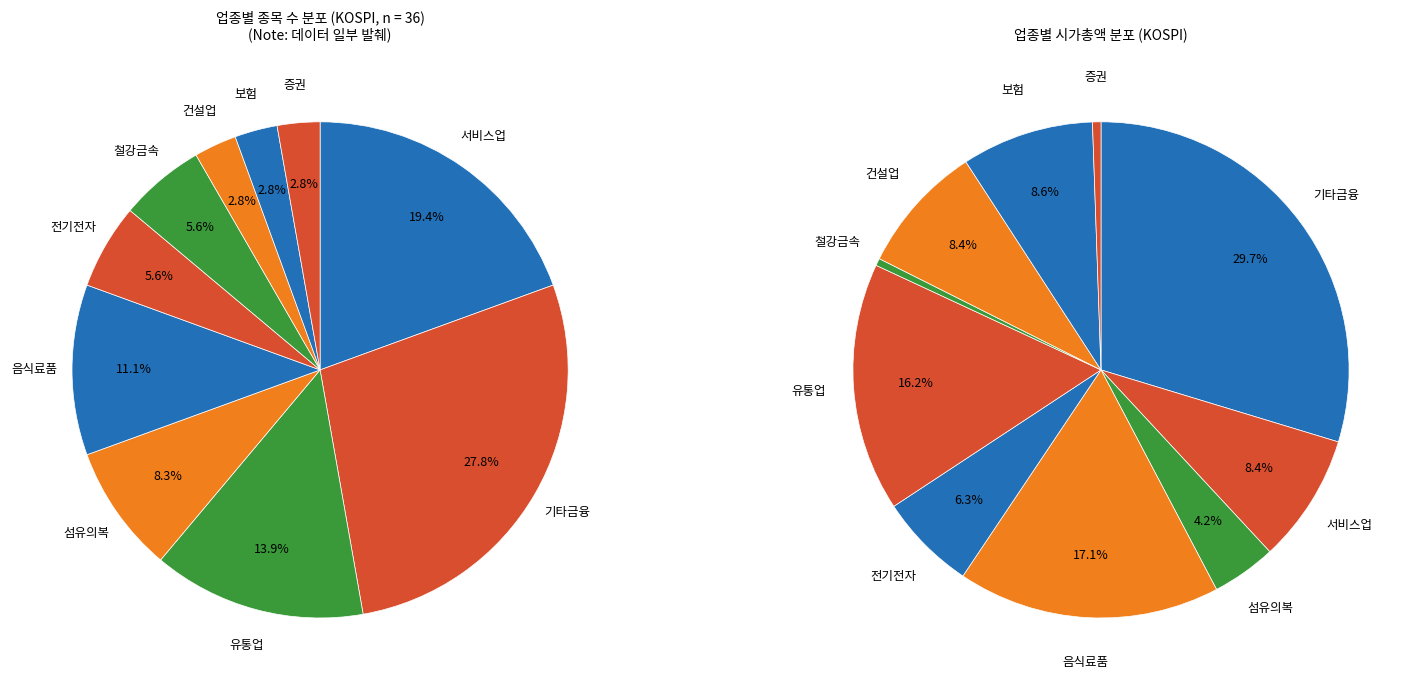

To the nearest percent, what portion does 음식료품 represent?

11%